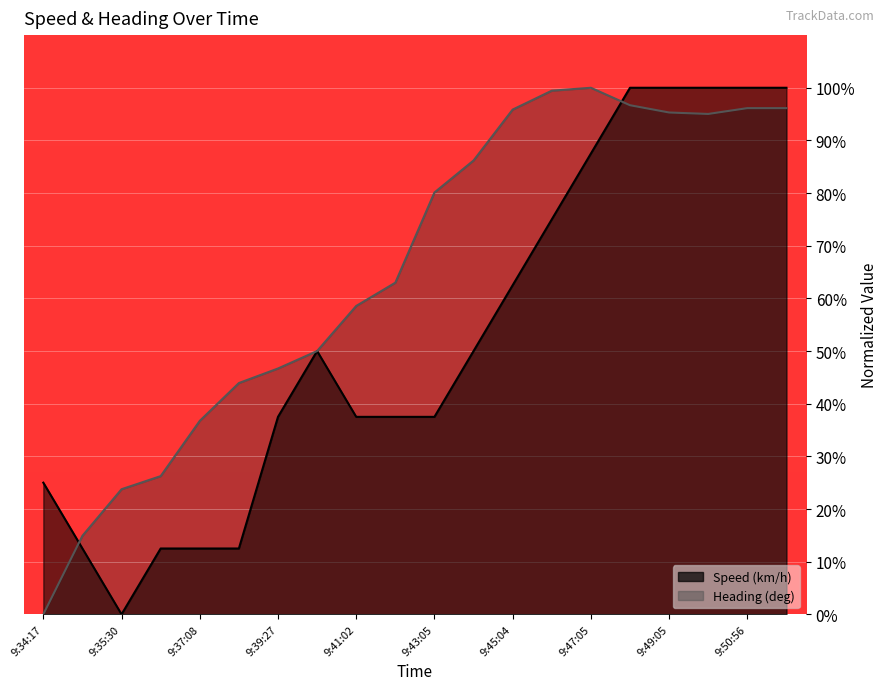

What is the total value across all series at 9:34:56?

27.4